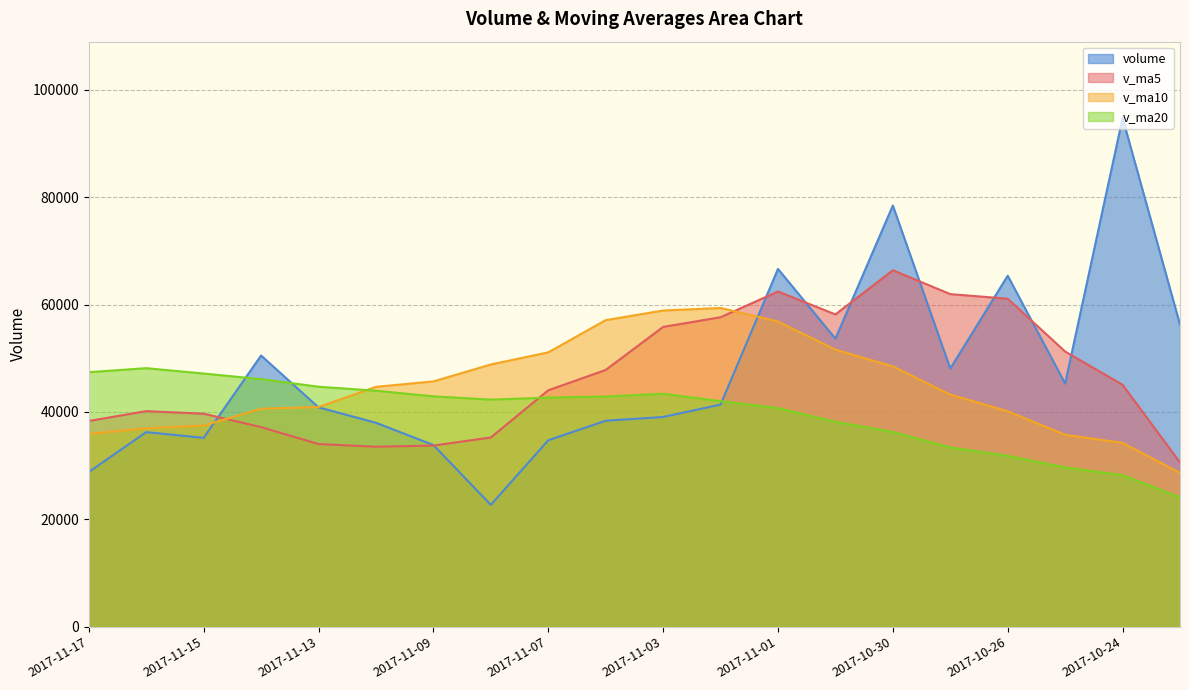

What position from the right is 2017-10-23?

1